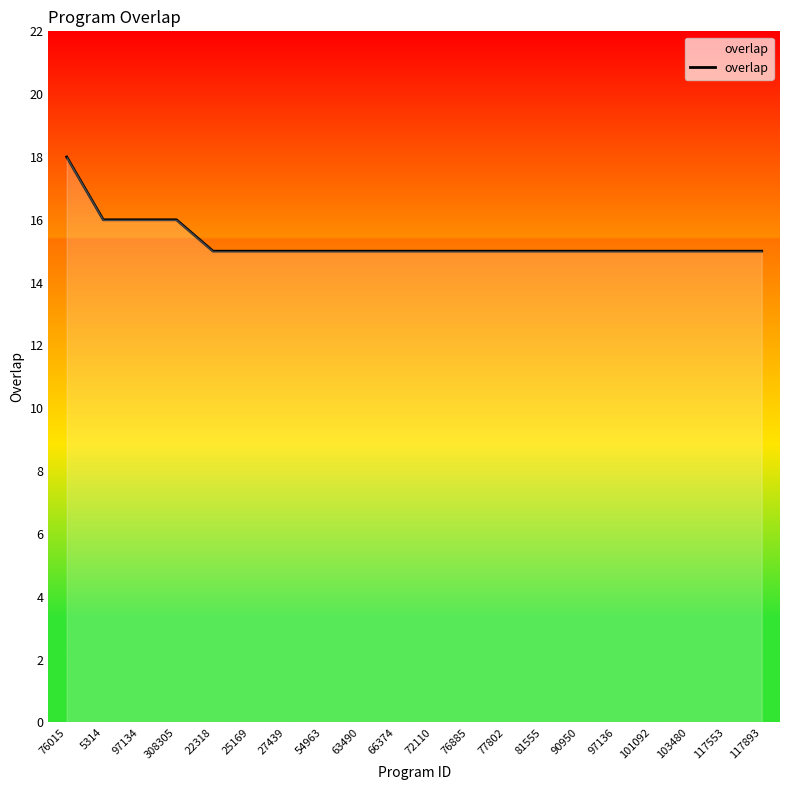

What is the greatest value displayed?

18